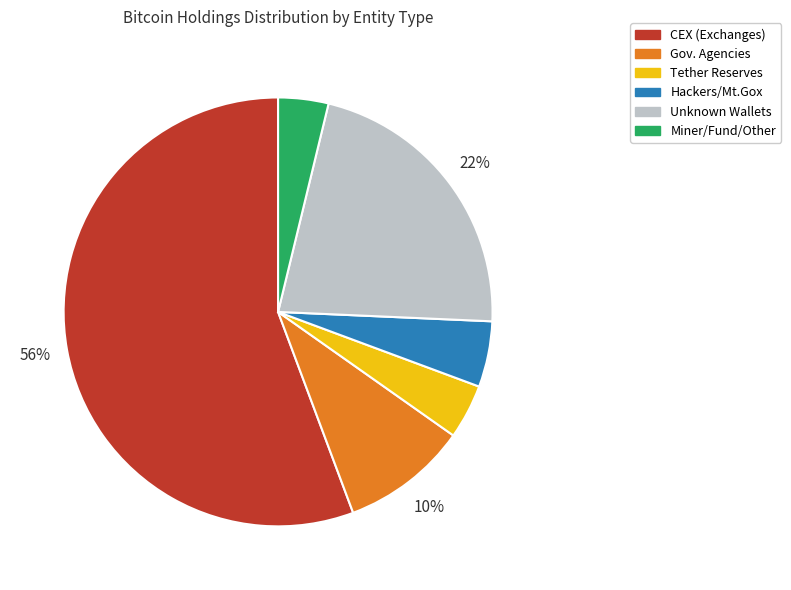

To the nearest percent, what is the average slice percentage?

17%